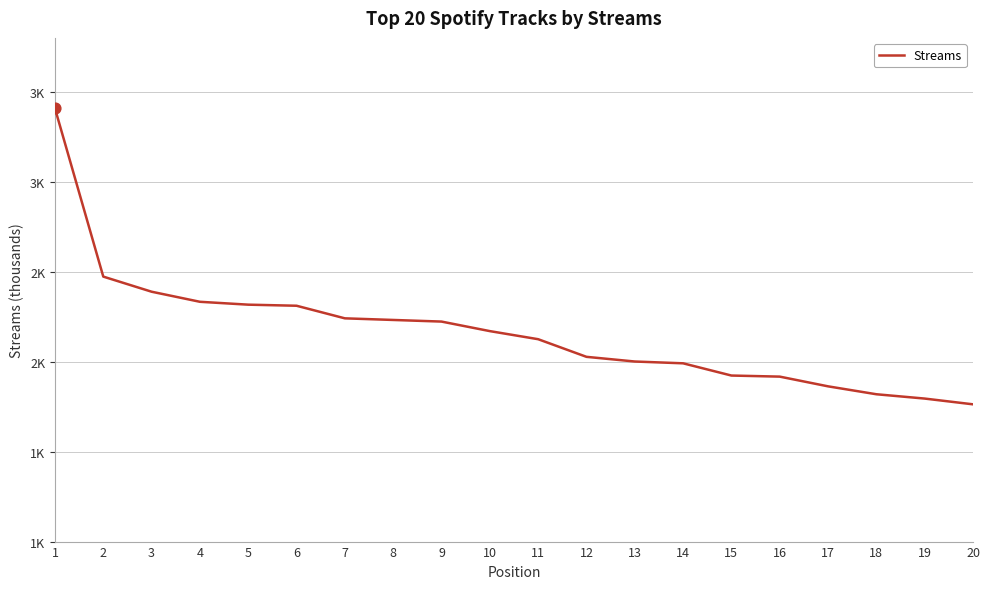

What is the change in value from 5 to 11?

-192